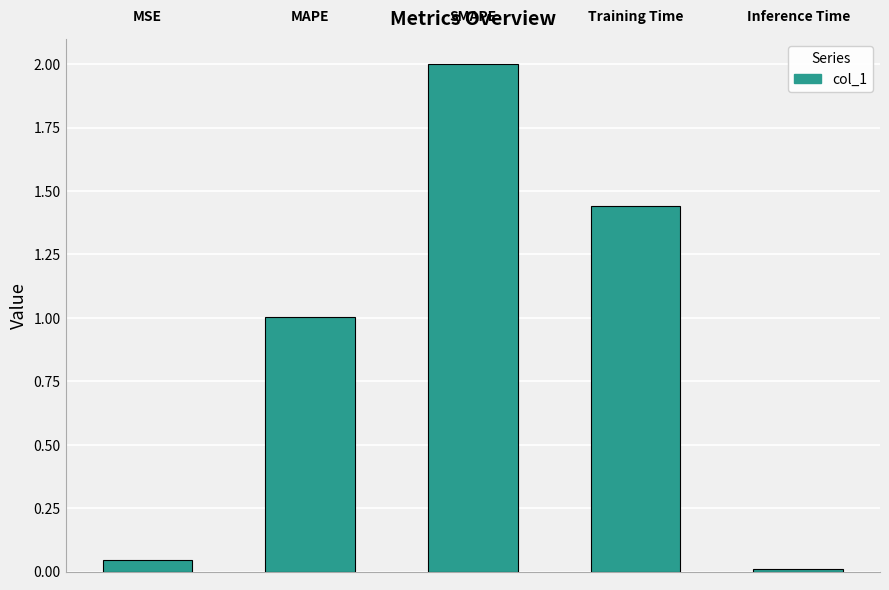

Are the bars grouped side by side (vs. stacked)?

No